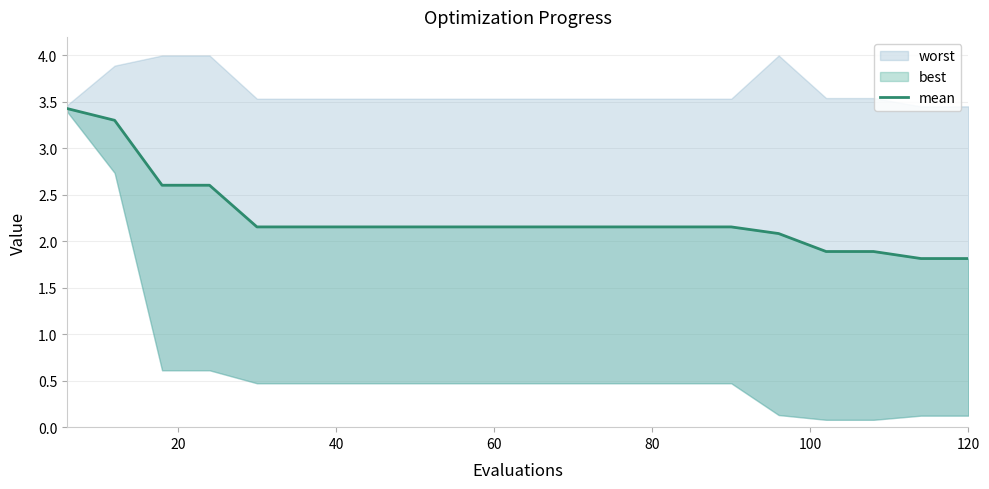

The chart shows a value of 0.6 at 120. True or false?

False